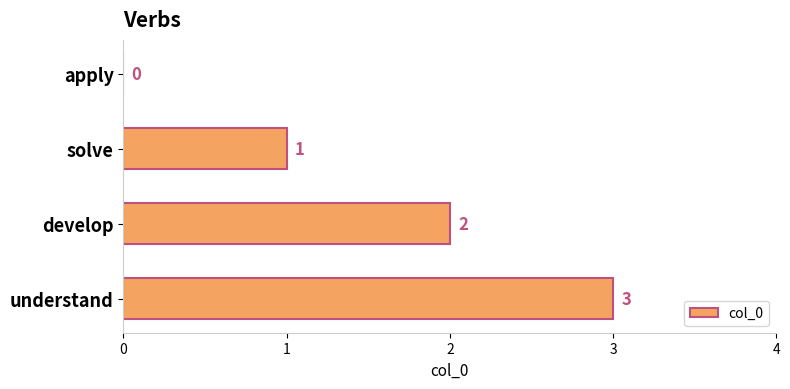

What is the sum of the values at understand and apply?

3